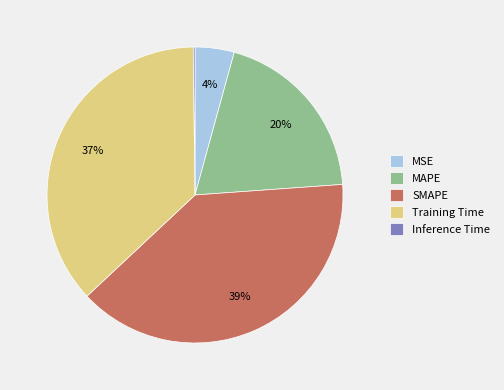

What percentage is the Training Time slice, to the nearest percent?

37%